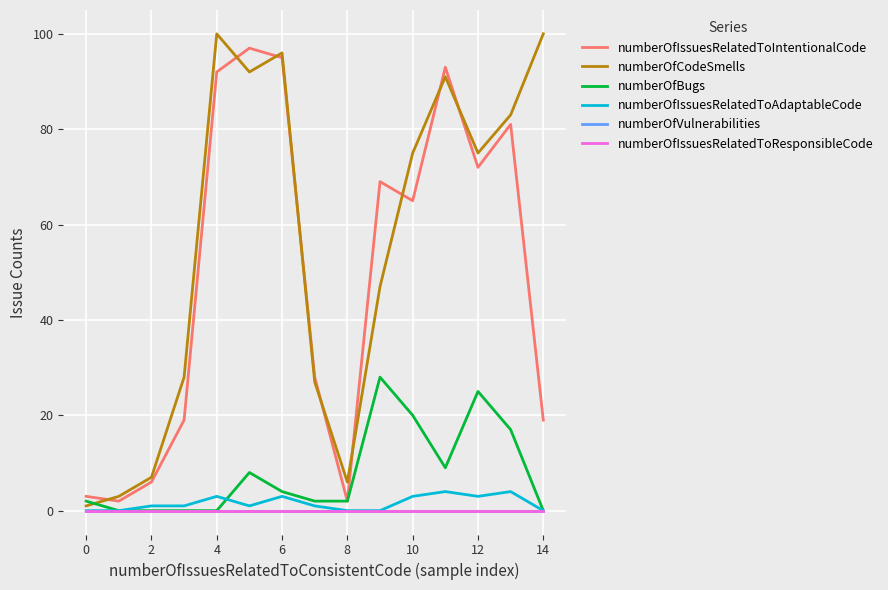

Reading left to right, what are all the values shown in this chart?

numberOfIssuesRelatedToIntentionalCode: 3	2	6	19	92	97	95	28	2	69	65	93	72	81	19
numberOfCodeSmells: 1	3	7	28	100	92	96	27	6	47	75	91	75	83	100
numberOfBugs: 2	0	0	0	0	8	4	2	2	28	20	9	25	17	0
numberOfIssuesRelatedToAdaptableCode: 0	0	1	1	3	1	3	1	0	0	3	4	3	4	0
numberOfVulnerabilities: 0	0	0	0	0	0	0	0	0	0	0	0	0	0	0
numberOfIssuesRelatedToResponsibleCode: 0	0	0	0	0	0	0	0	0	0	0	0	0	0	0